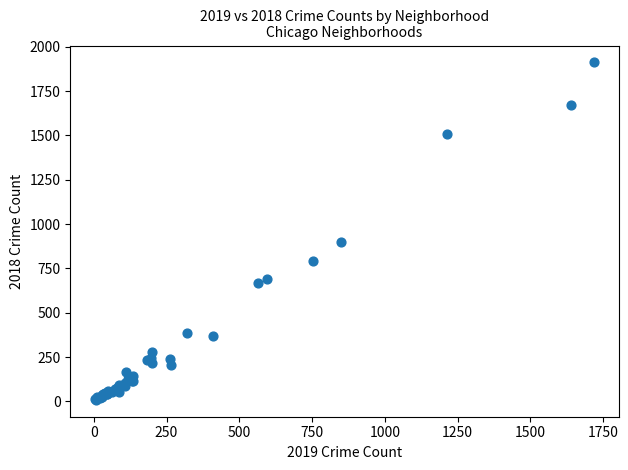

What Y value in the scatter plot is closest to 960?

898